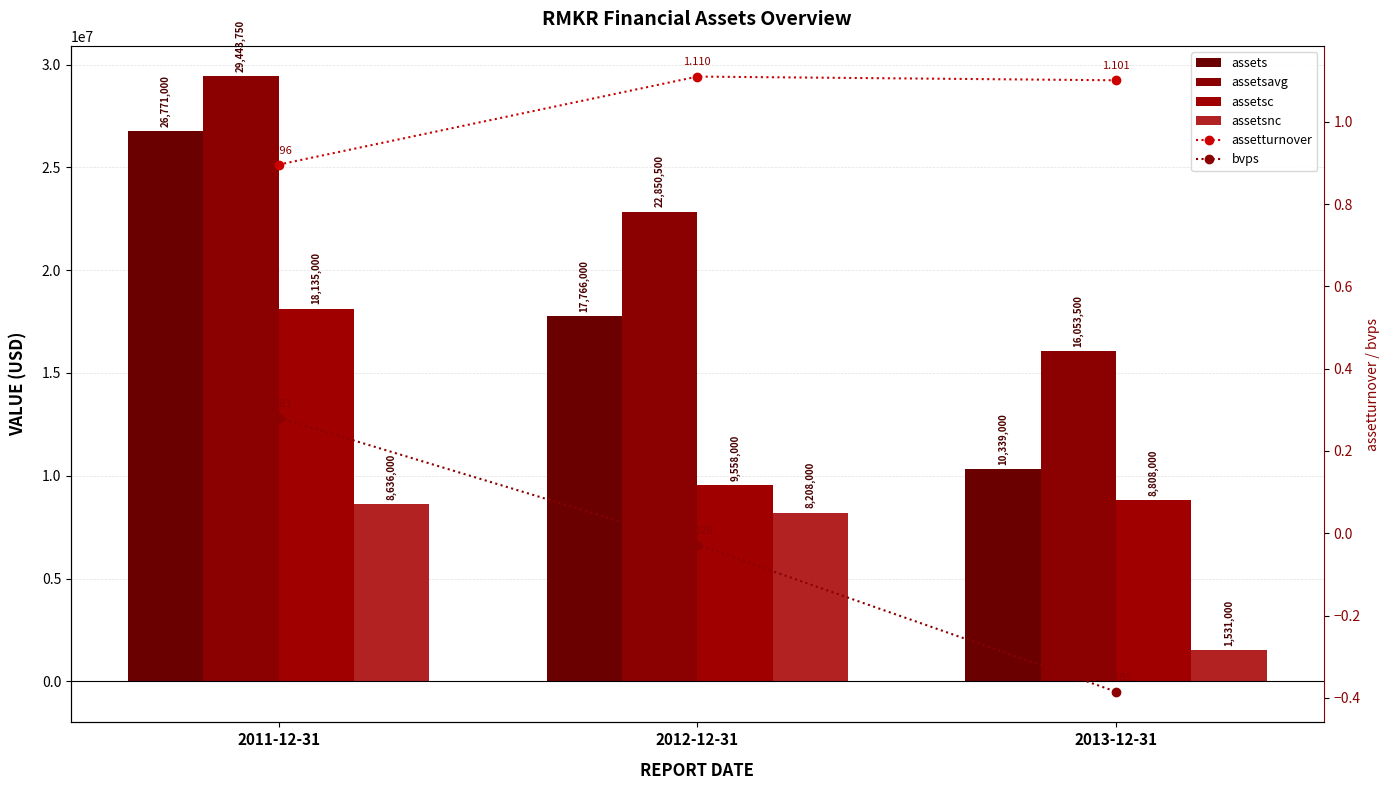

What is the difference between the maximum and minimum values in the assetsnc series?

7105000.0